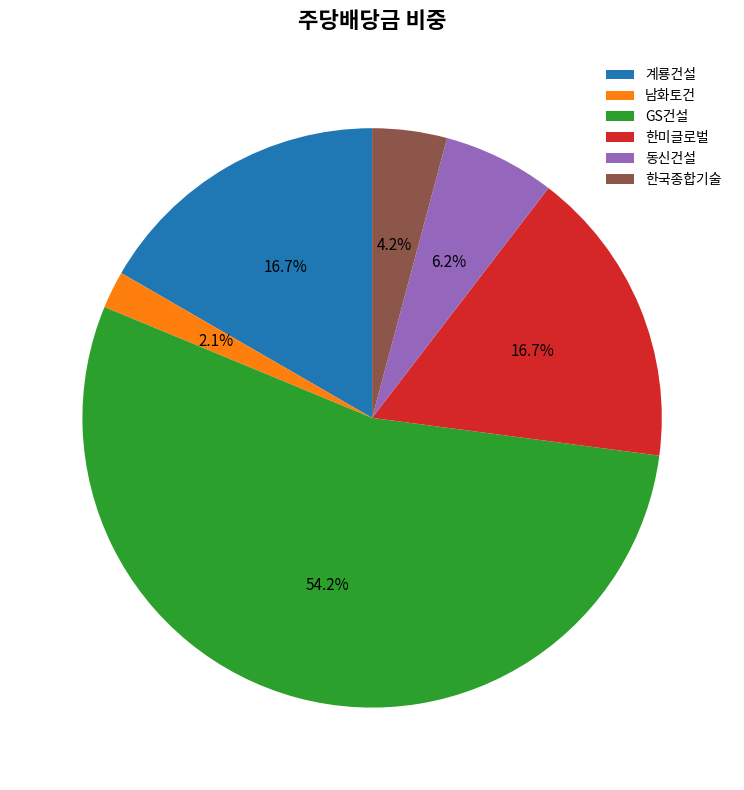

Do 한국종합기술 and 한미글로벌 together represent more than half of the pie?

No